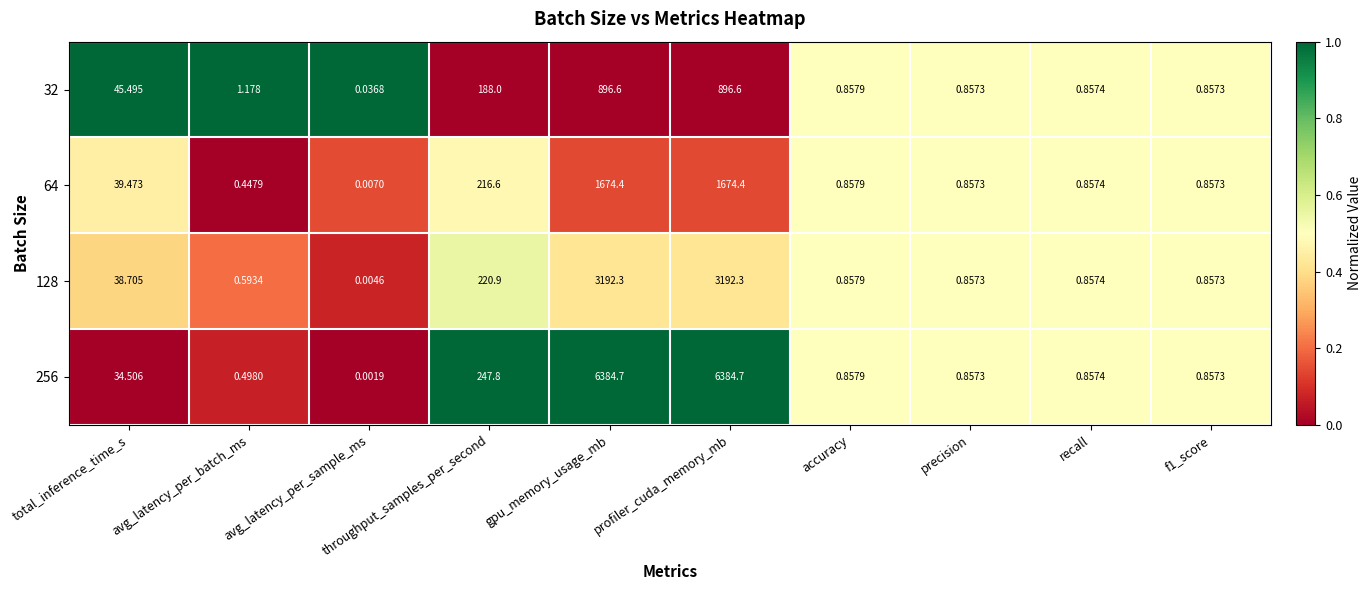

Where is 256 nearest to the value 3192?

throughput_samples_per_second